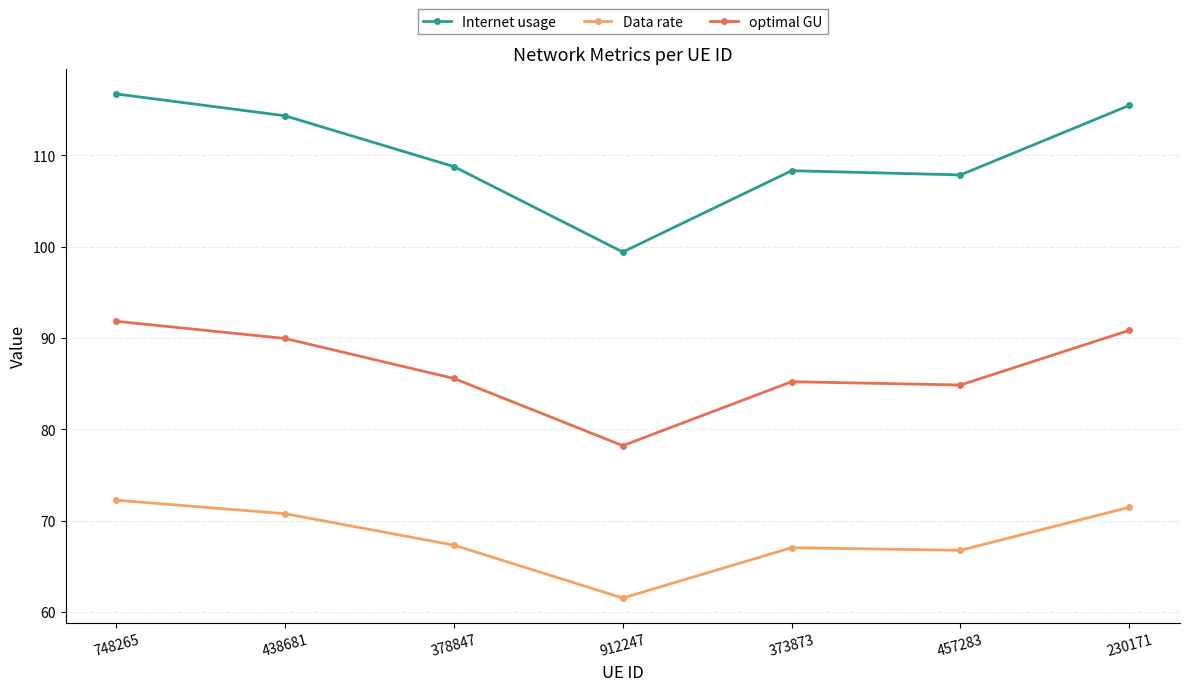

Read the optimal GU value at 912247.

78.2